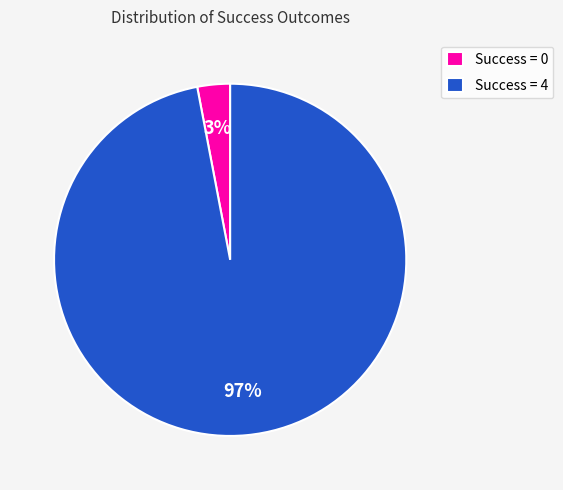

What percentage is the Success = 0 slice, to the nearest percent?

3%